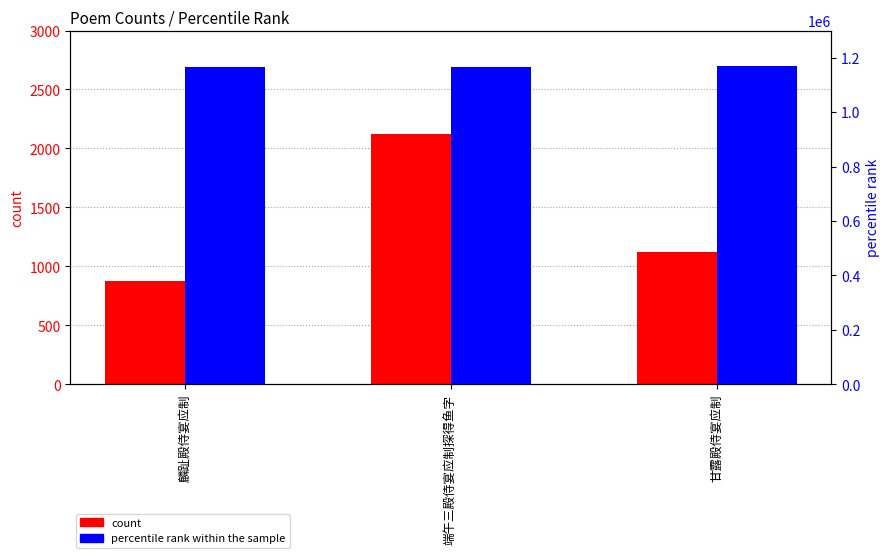

At how many categories does at least one series exceed 277839?

3